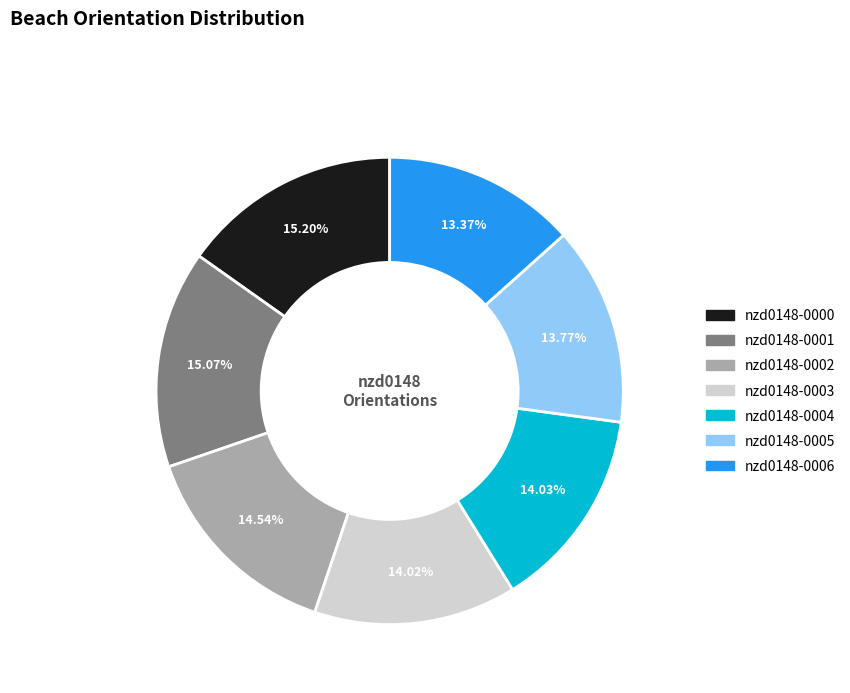

Does nzd0148-0002 represent more than half of the total?

No